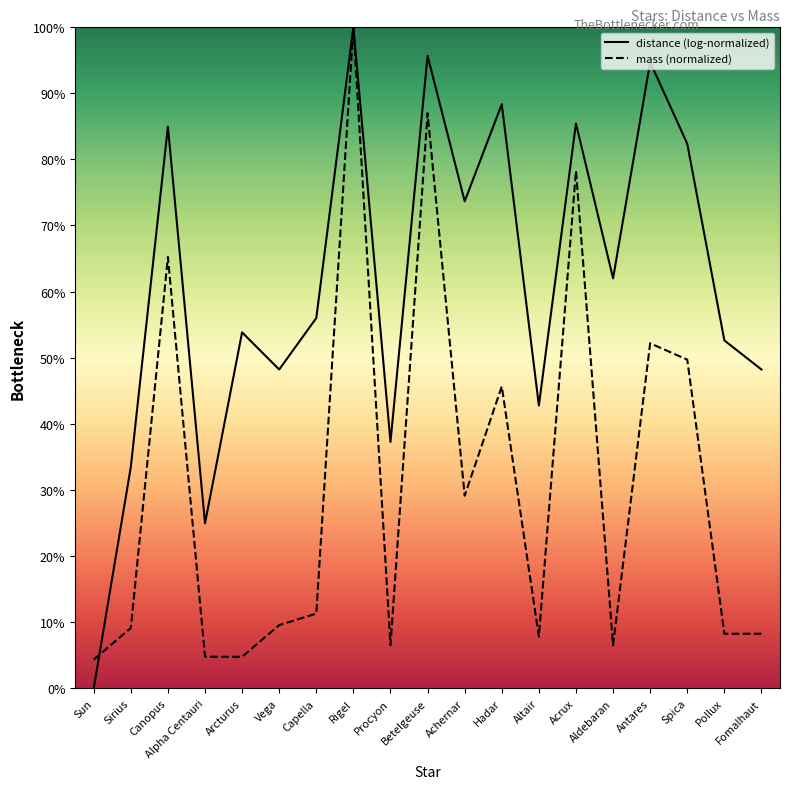

Which has a higher value, Acrux or Procyon?

Acrux